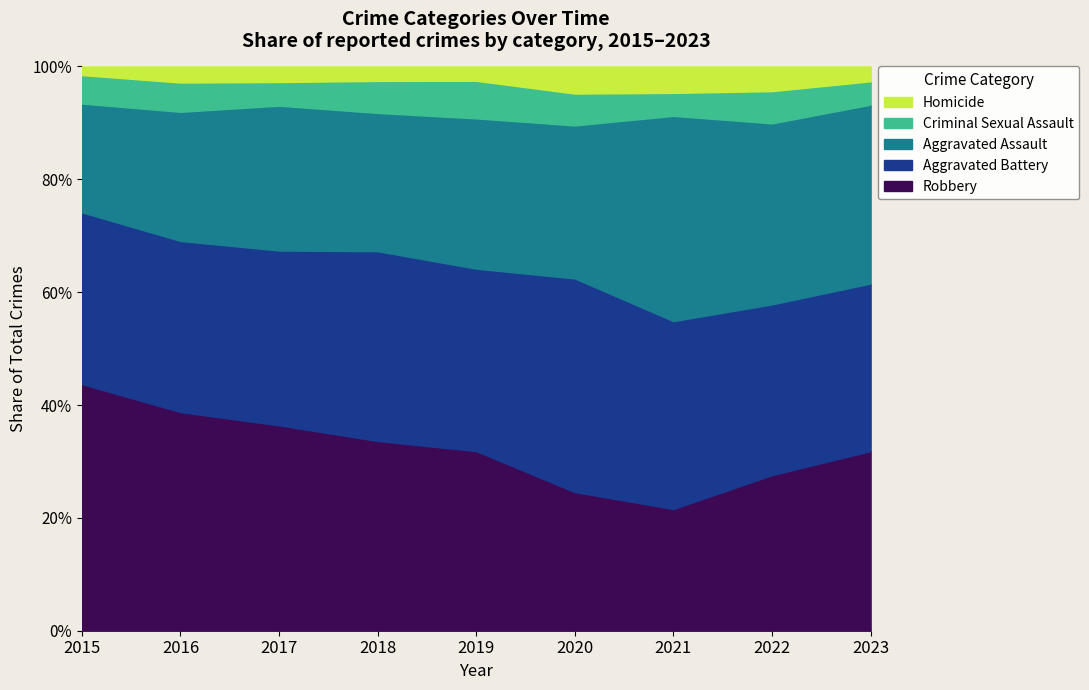

Where is Robbery nearest to the value 277?

2019